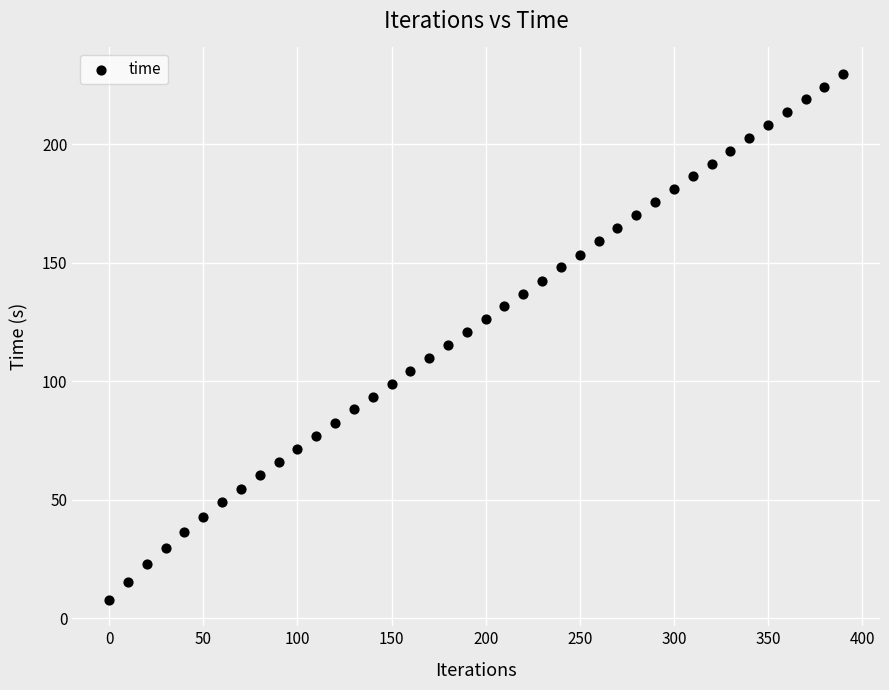

What is the range of X values (max minus min)?

390.0